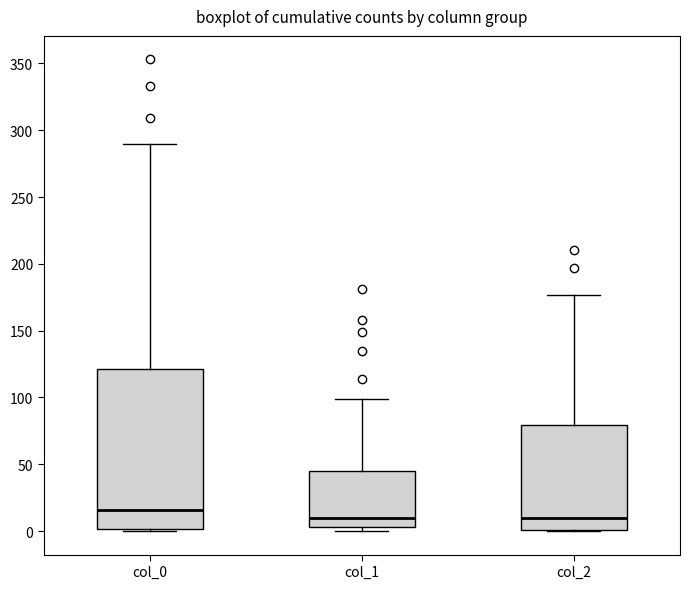

Where is the lower edge of the box for col_0 on the y-axis? The values are not printed on the chart, so give them approximately, as read against the axis.

0